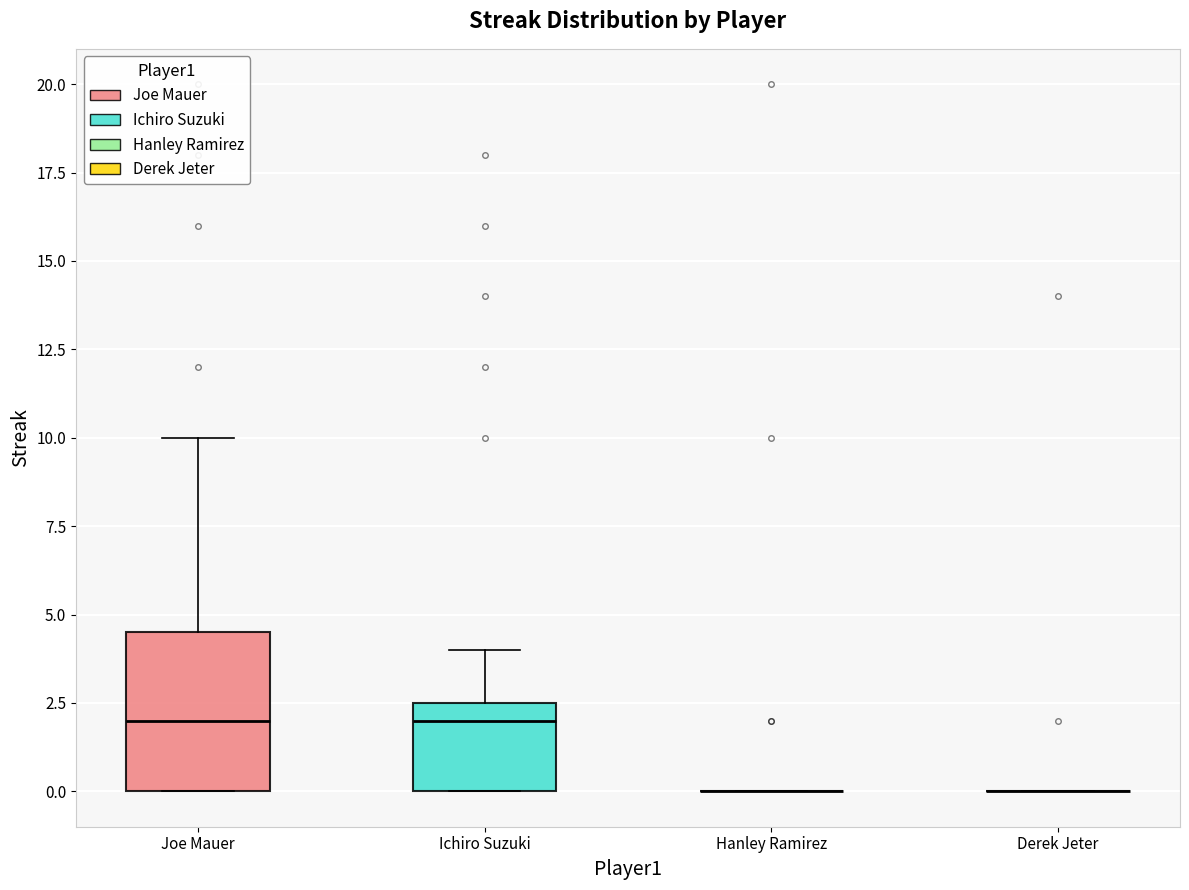

Which box is the tallest, from its lower edge to its upper edge?

Joe Mauer